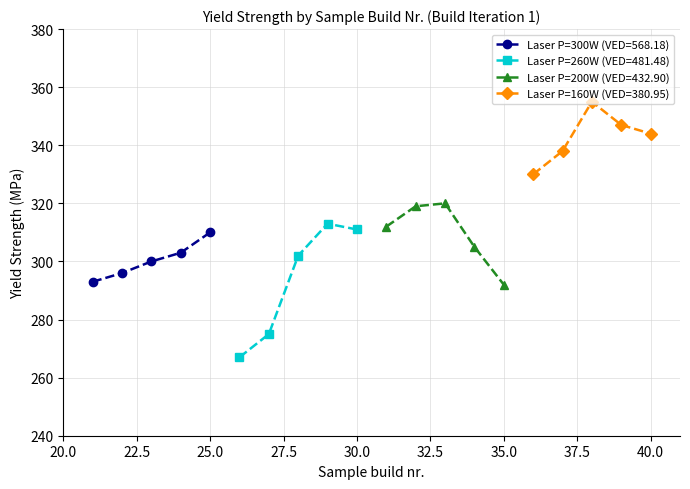

At which label does UTS [MPa] reach its minimum?

26